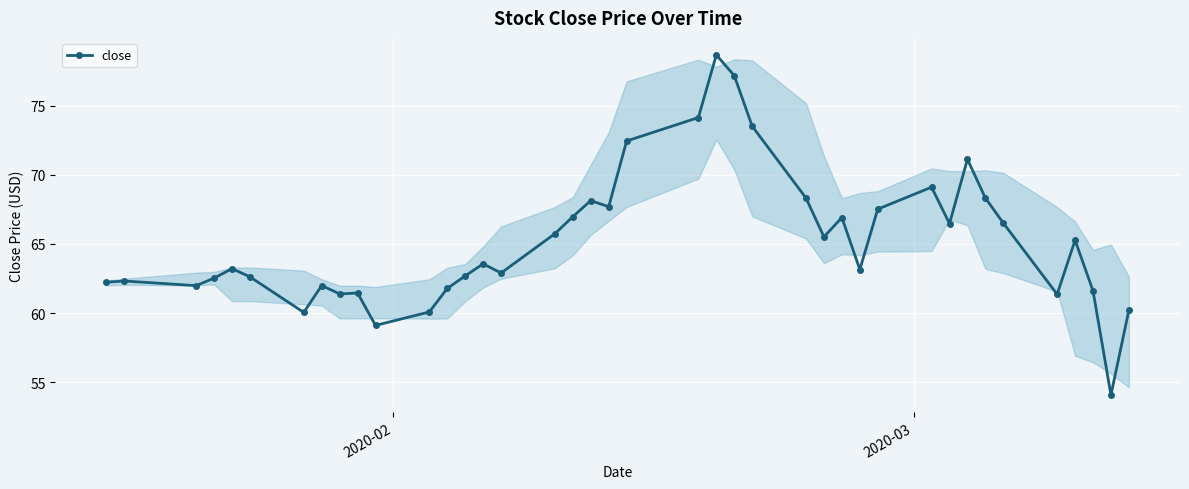

True or false: there are more than 2 points higher than both neighbors.

True